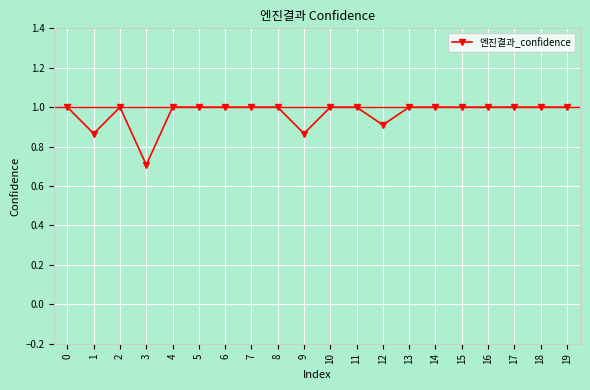

True or false: the data shows 0.3 at 16.

False